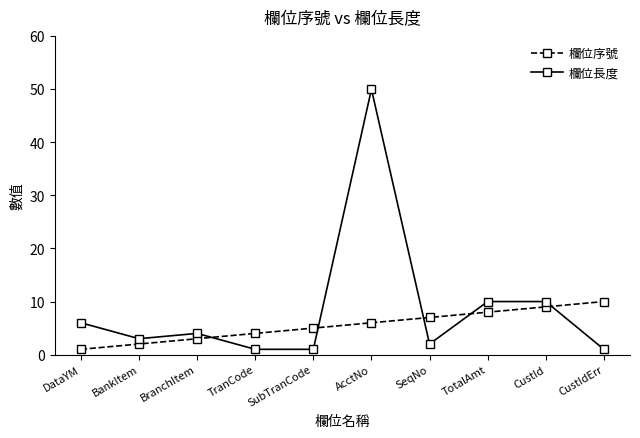

The value of 欄位序號 at TranCode is 4. True or false?

True